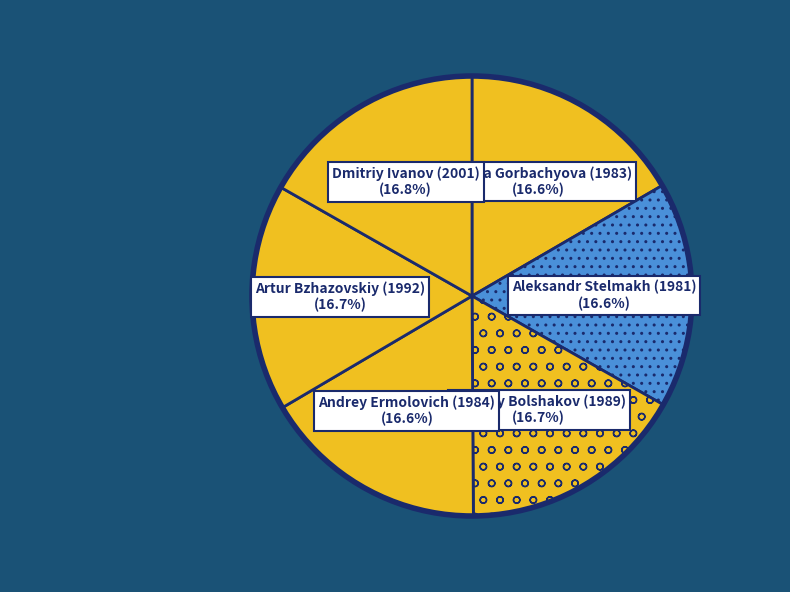

How many slices are in this pie chart?

6